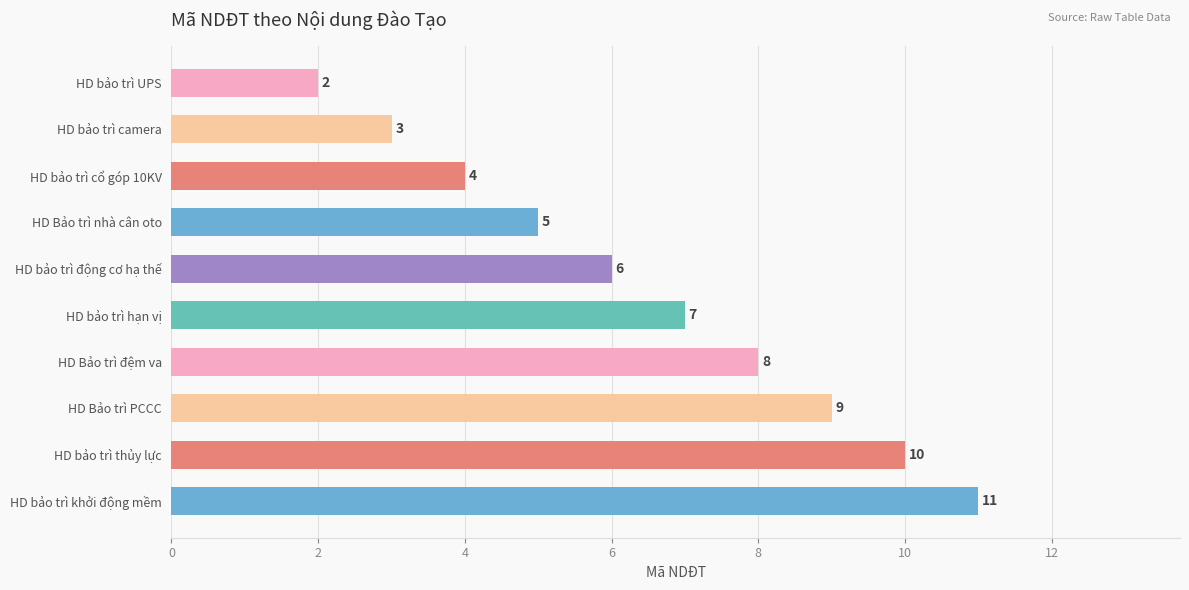

What is the label of the 9th bar from the top?

HD bảo trì thủy lực